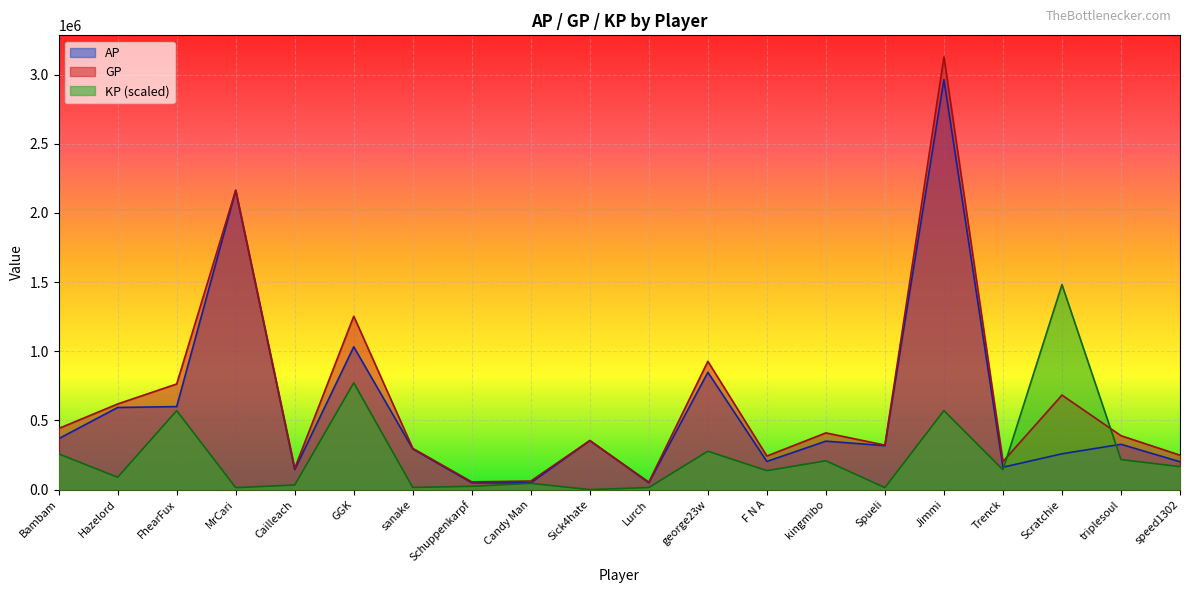

What is the label of the 20th point from the right?

Bambam